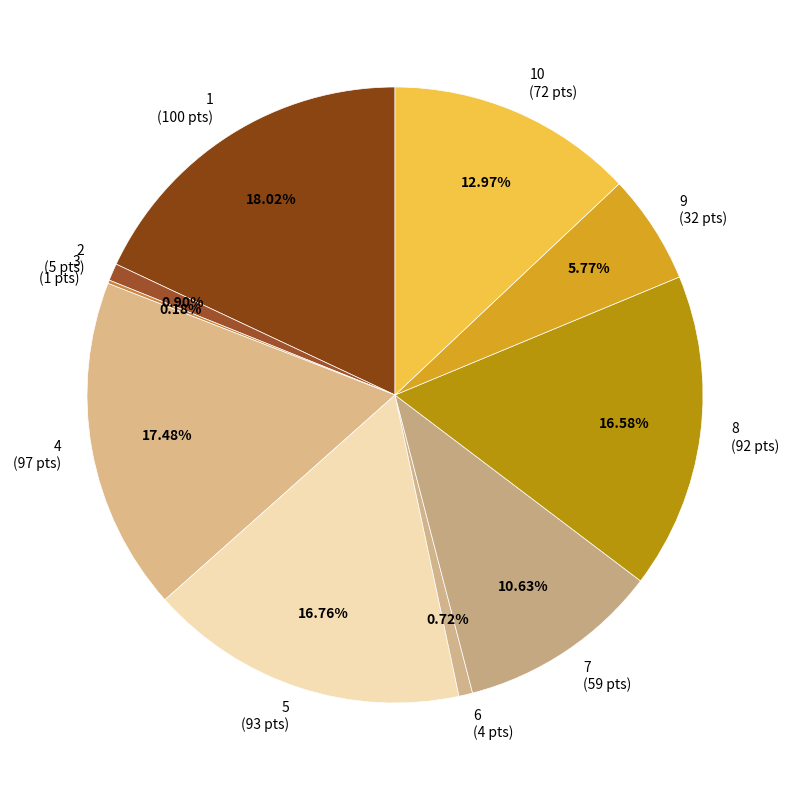

Is the sum of 1 and 2 greater than half?

No